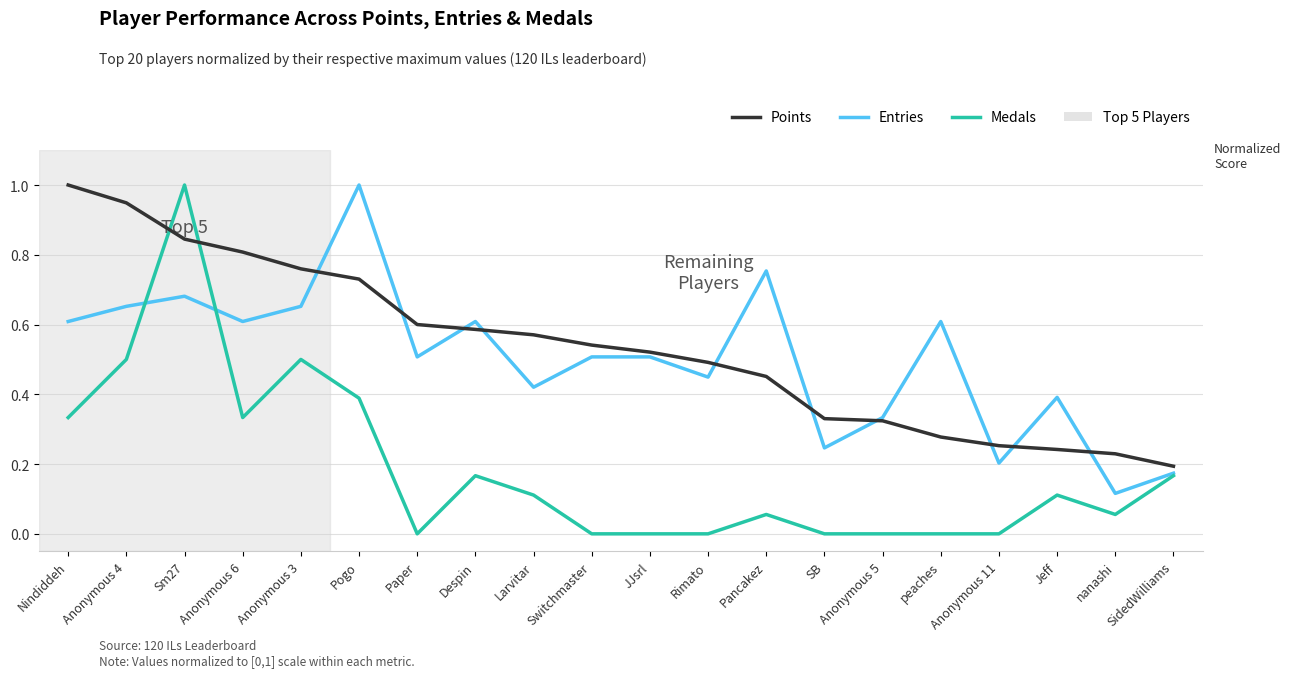

Which category has the highest value in the Points series?

Nindiddeh